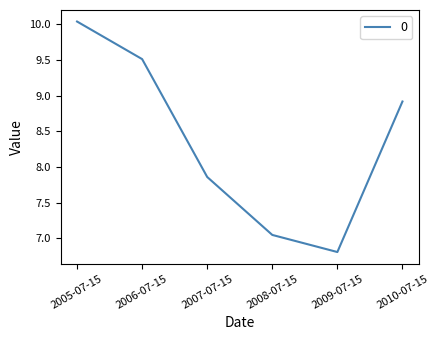

What is the change in value from 2005-07-15 to 2007-07-15?

-2.2